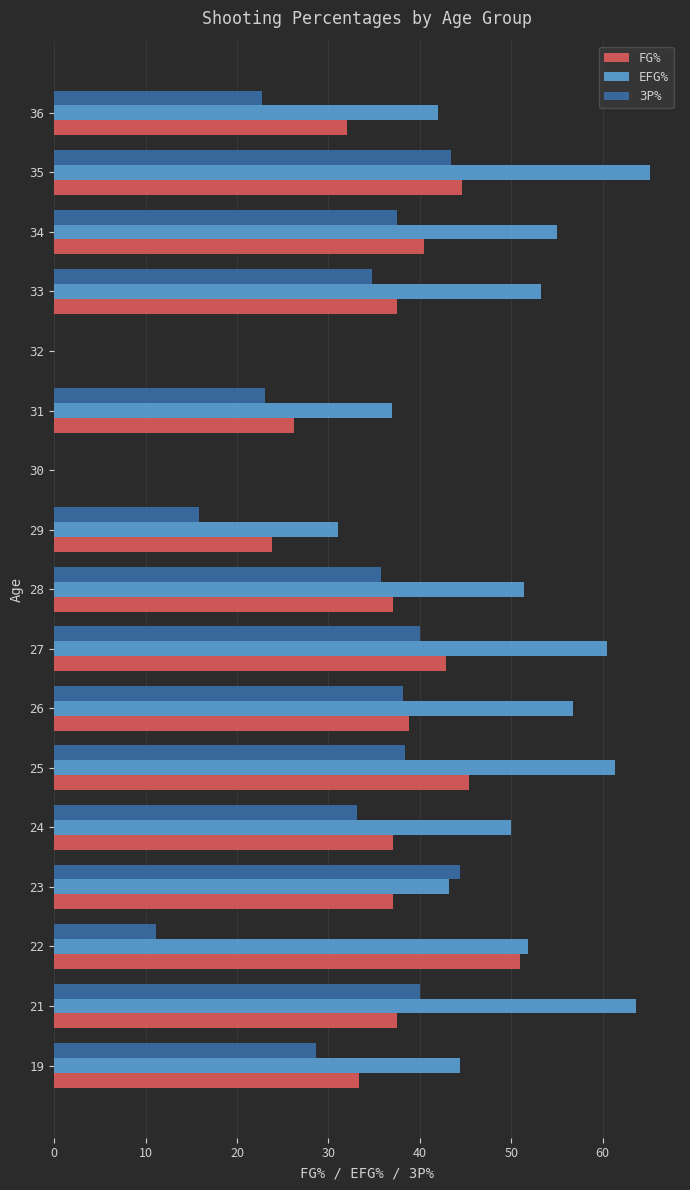

How many data points in 3P% are above 34?

9